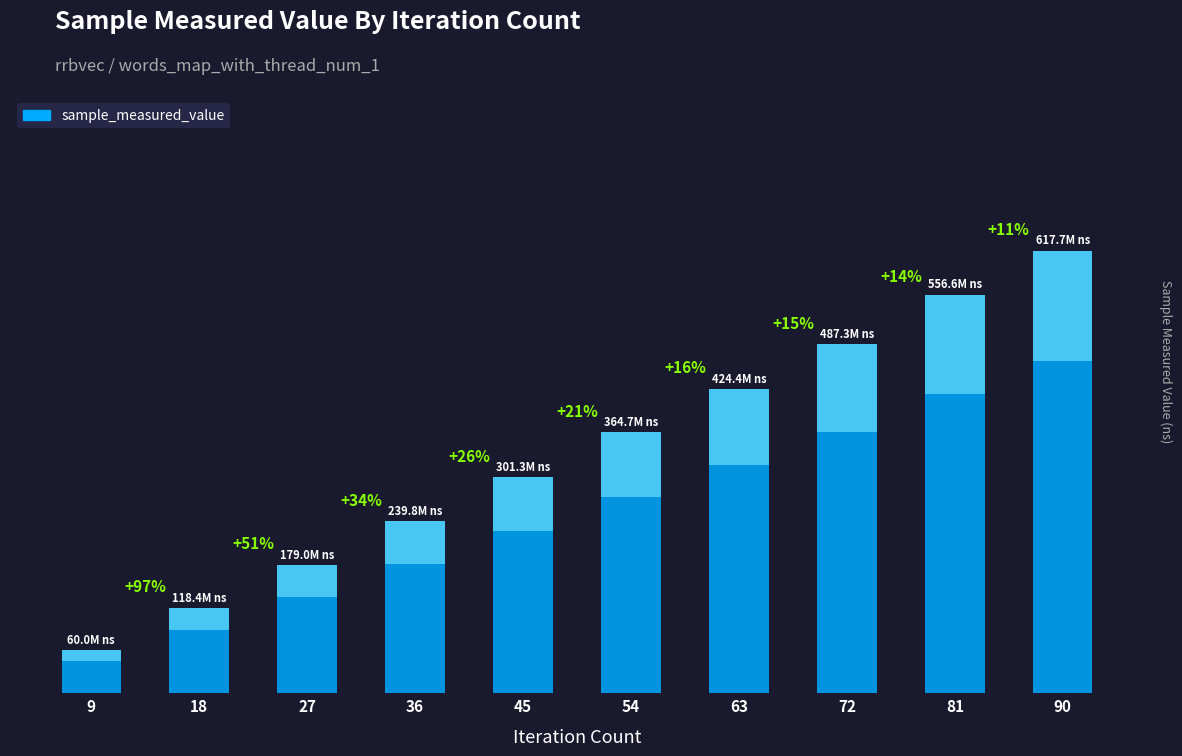

Between 45 and 54, which is larger?

54